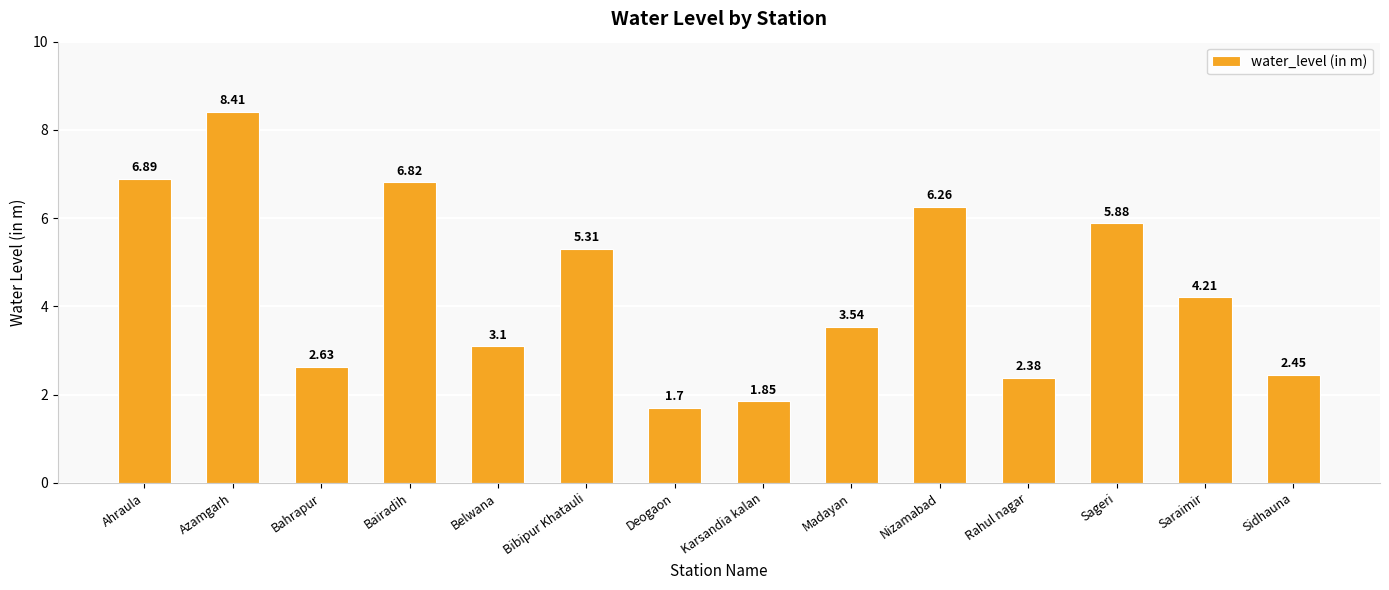

At which label does the data first exceed 4?

Ahraula